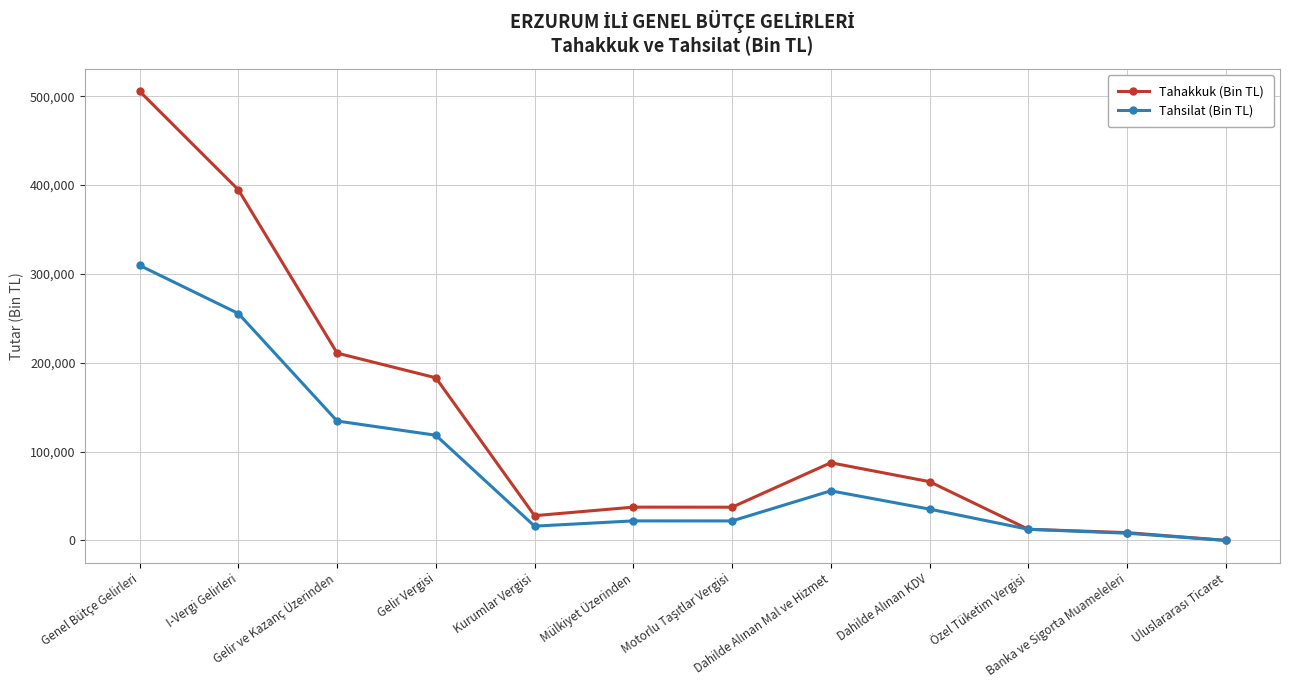

What is the total value across all series at Kurumlar Vergisi?

43839